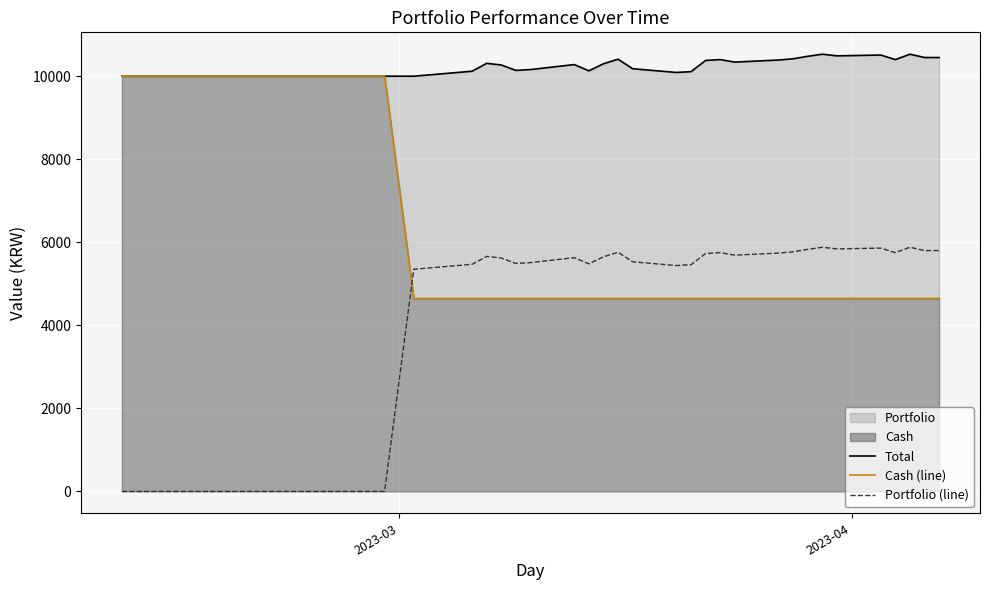

What is the difference between the maximum and second lowest values in the Portfolio (line) series?

5880